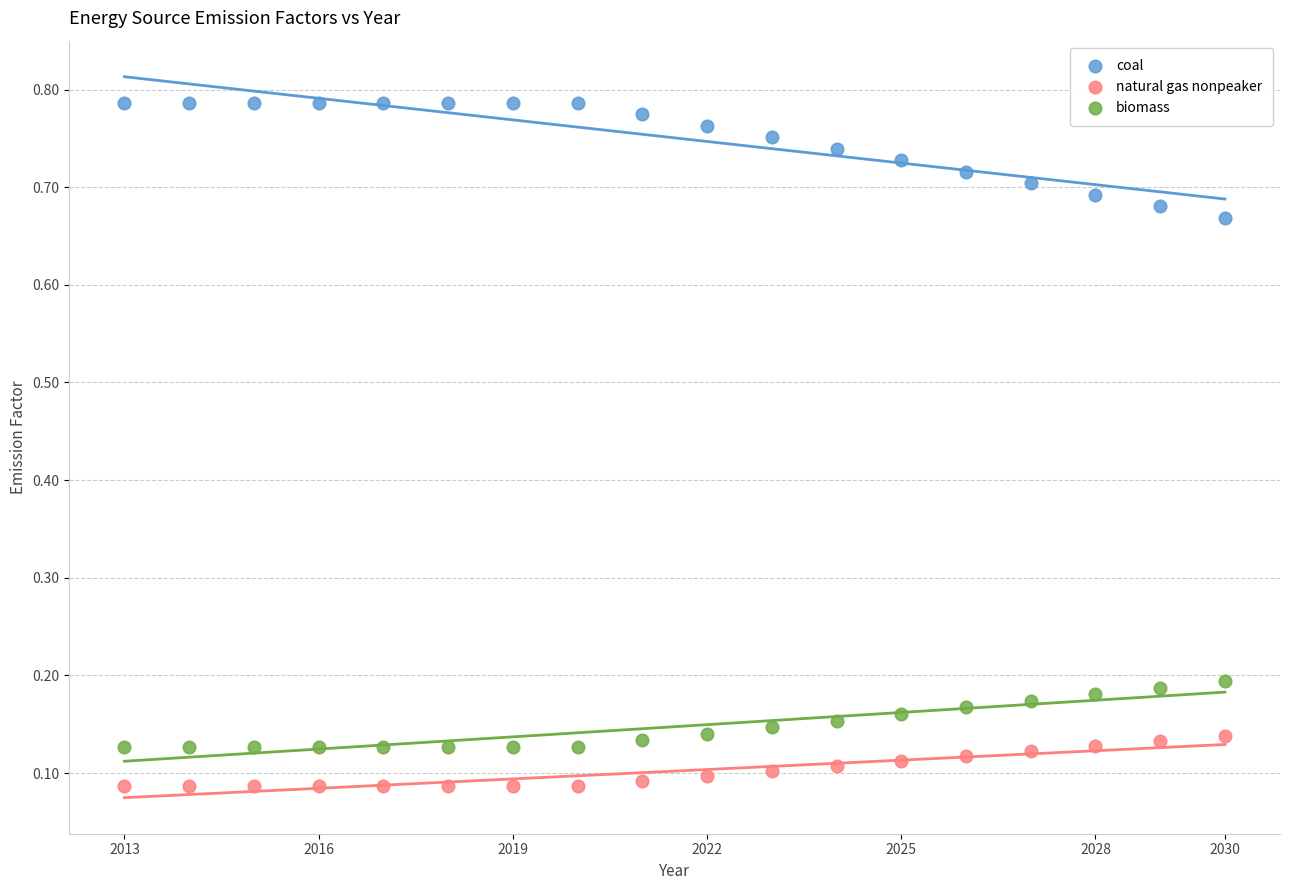

Across all data points, what is the range of X values (max minus min)?

17.0